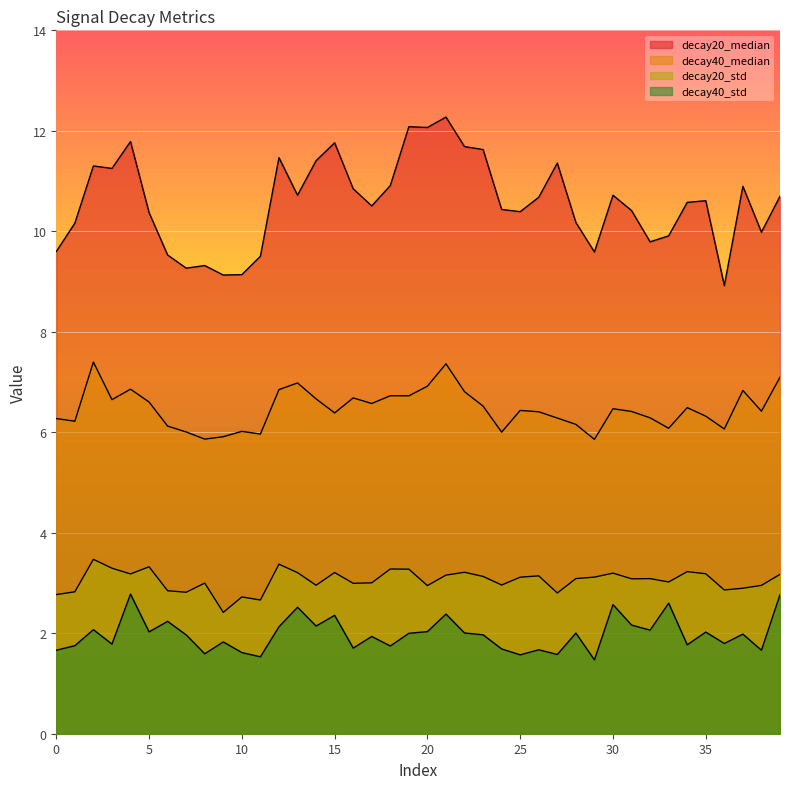

How many lines are shown in the chart?

4